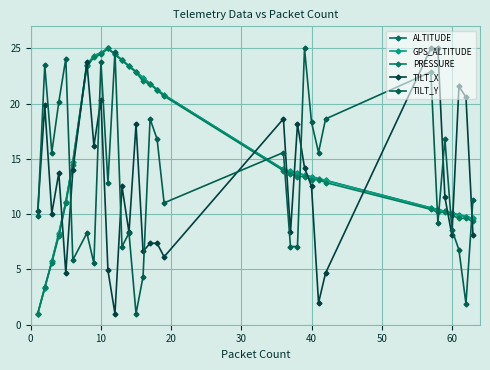

How many lines are shown in the chart?

5